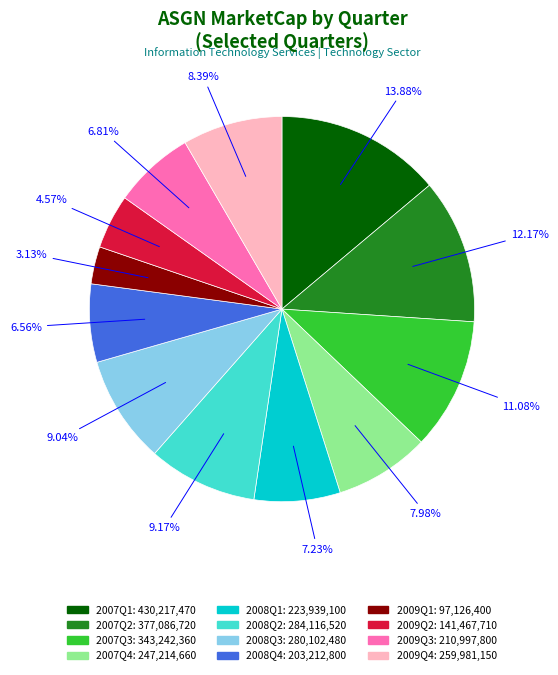

What percentage is the 2008Q2 slice, to the nearest percent?

9%